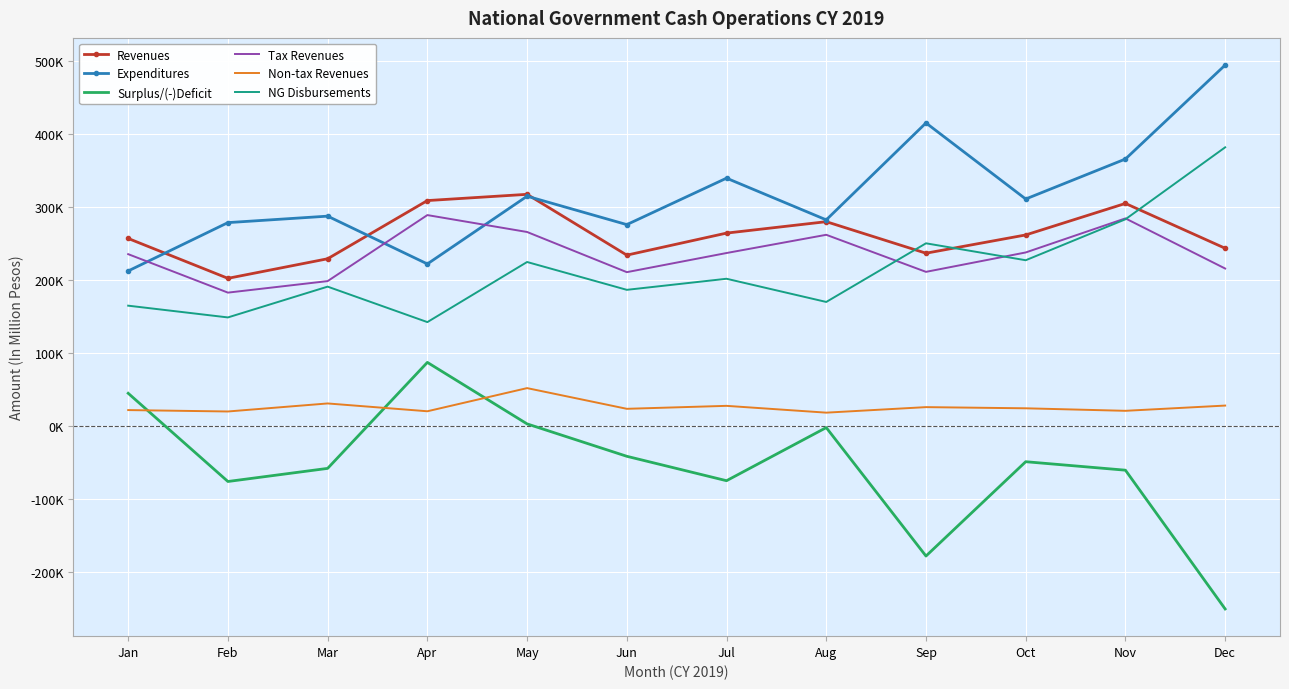

Reading left to right, list all the values displayed in this chart.

Revenues: 256742.0	202085.4	228918.0	308676.0	317236.0	233886.0	264094.0	279745.0	236528.0	261553.0	304749.0	243286.0
Expenditures: 212205.0	278458.0	287327.0	221804.0	314672.0	275724.0	339390.0	282233.0	415085.0	310815.0	365632.0	494389.0
Surplus/(-)Deficit: 44537.0	-76372.6	-58409.0	86872.0	2564.0	-41838.0	-75296.0	-2488.0	-178557.0	-49262.0	-60883.0	-251103.0
Tax Revenues: 235238.0	182500.0	198296.0	288787.0	265615.0	210548.0	236786.0	261764.0	210965.0	237562.0	284250.0	215530.0
Non-tax Revenues: 21504.0	19581.3	30593.0	19881.0	51615.0	23247.0	27307.0	17981.0	25557.0	23946.0	20499.0	27687.0
NG Disbursements: 164619.0	148504.0	190719.0	142092.0	224480.0	186320.0	201513.0	169718.0	250096.0	226892.0	283026.0	381660.0